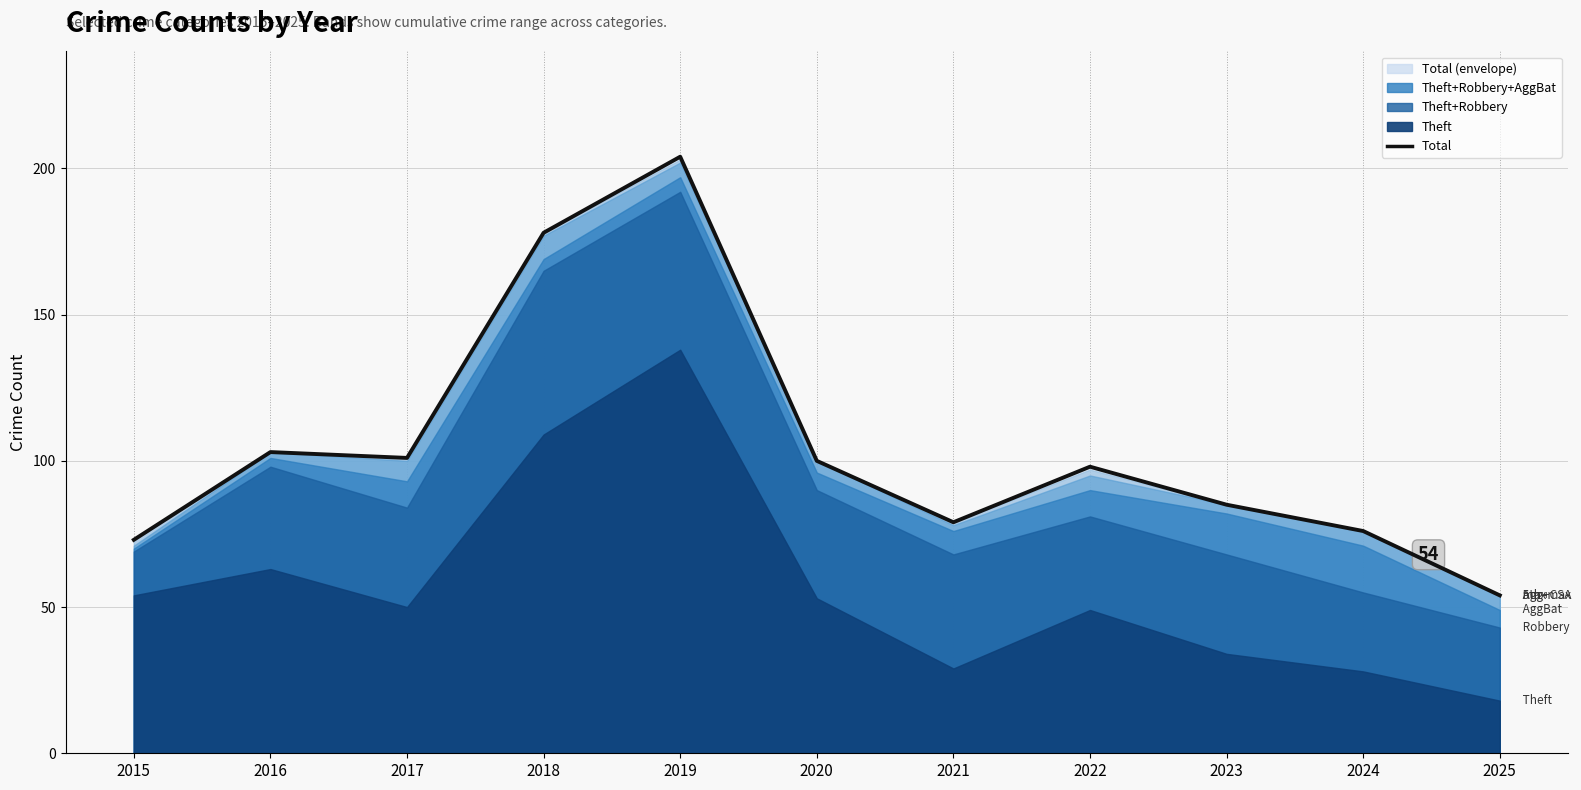

What is the value of the 2nd point from the left?

103